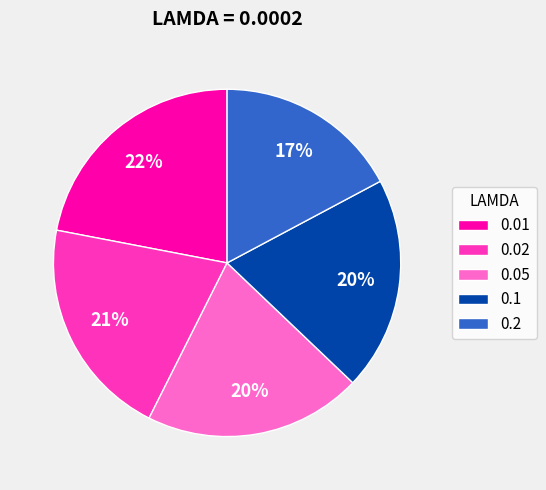

To the nearest percent, what portion does 0.02 represent?

21%